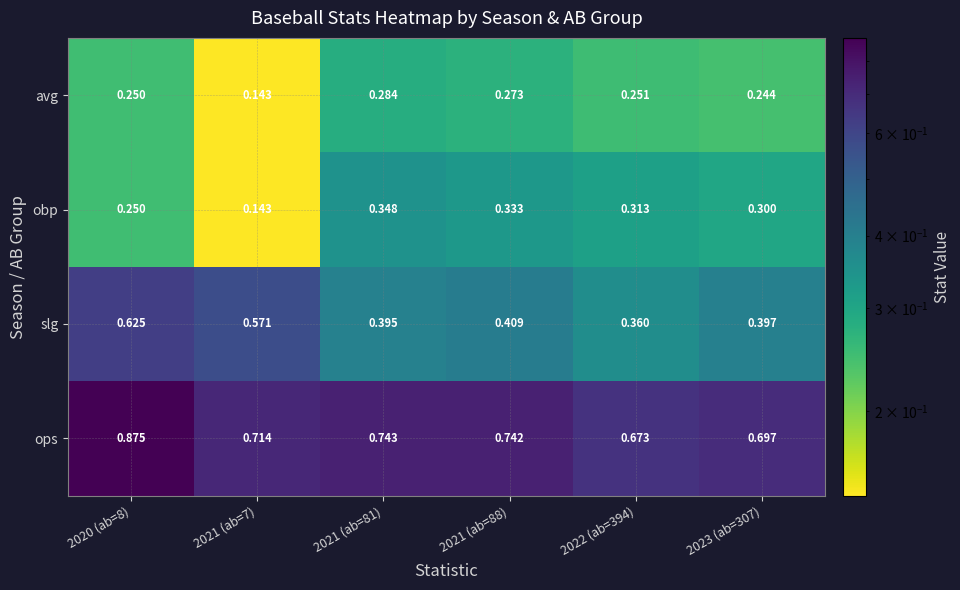

What is the total value across all series at 2021 (ab=81)?

1.8